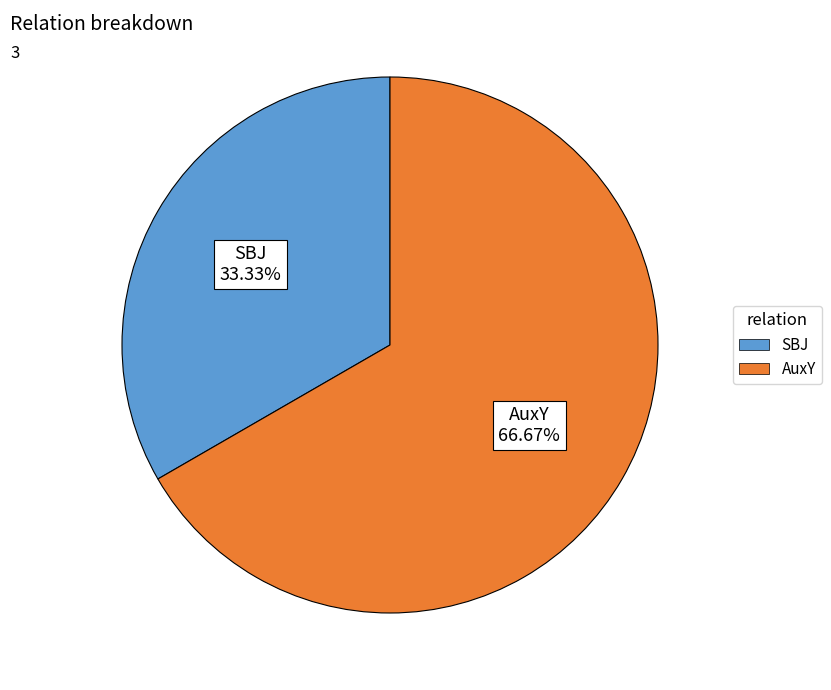

To the nearest percent, what is the difference between the SBJ and AuxY slice percentages?

33%